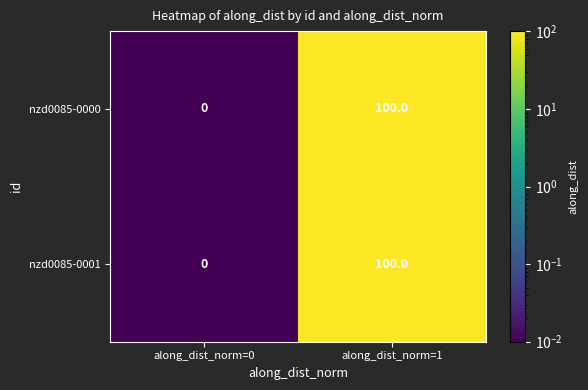

List the labels in order of nzd0085-0000 value, largest first.

along_dist_norm=1, along_dist_norm=0